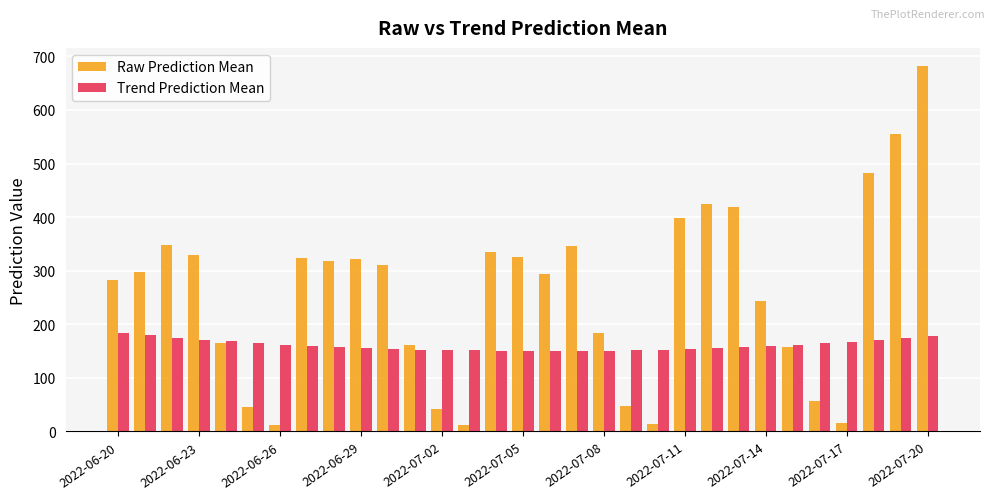

What is the value of the Trend Prediction Mean bar at the 28th from the left?

167.5